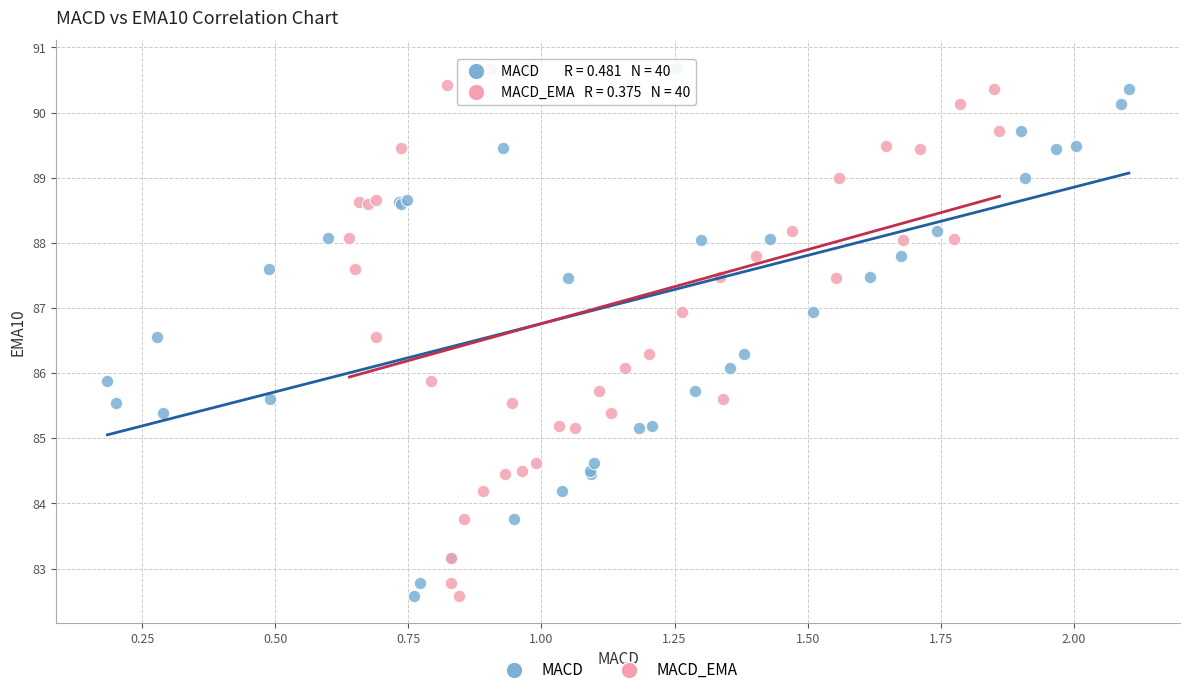

What are all the series names shown in the legend?

MACD, MACD_EMA